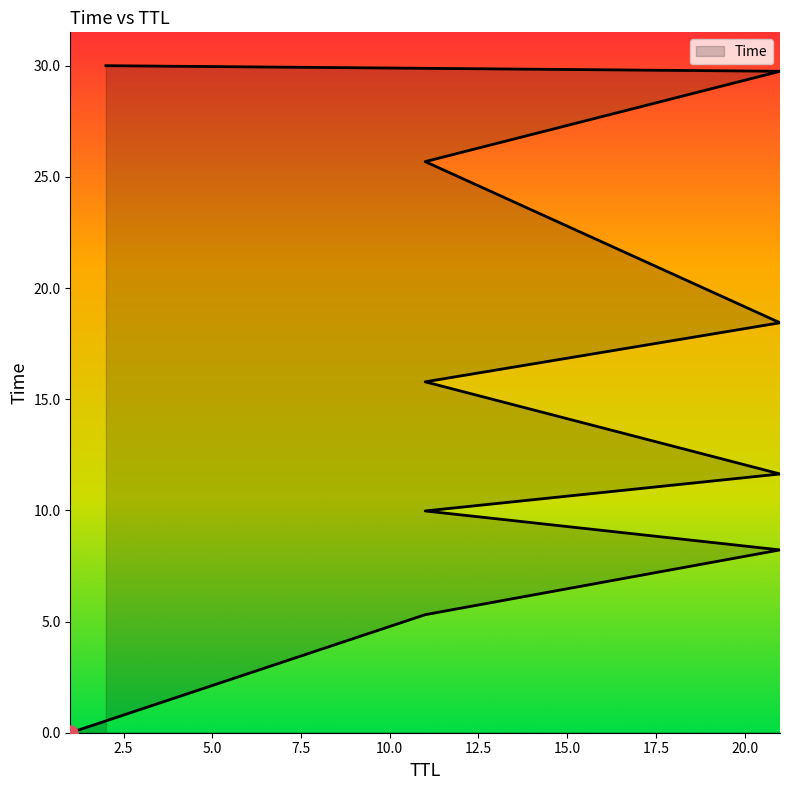

What is the change in value from 11 to 11?

+10.5